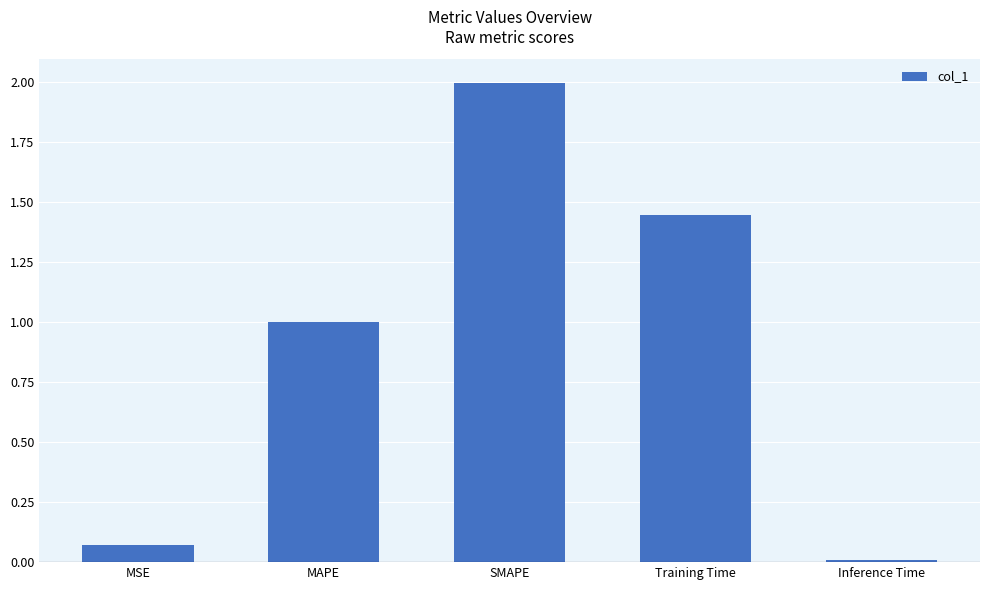

What is the sum of the values at MSE and Training Time?

1.5